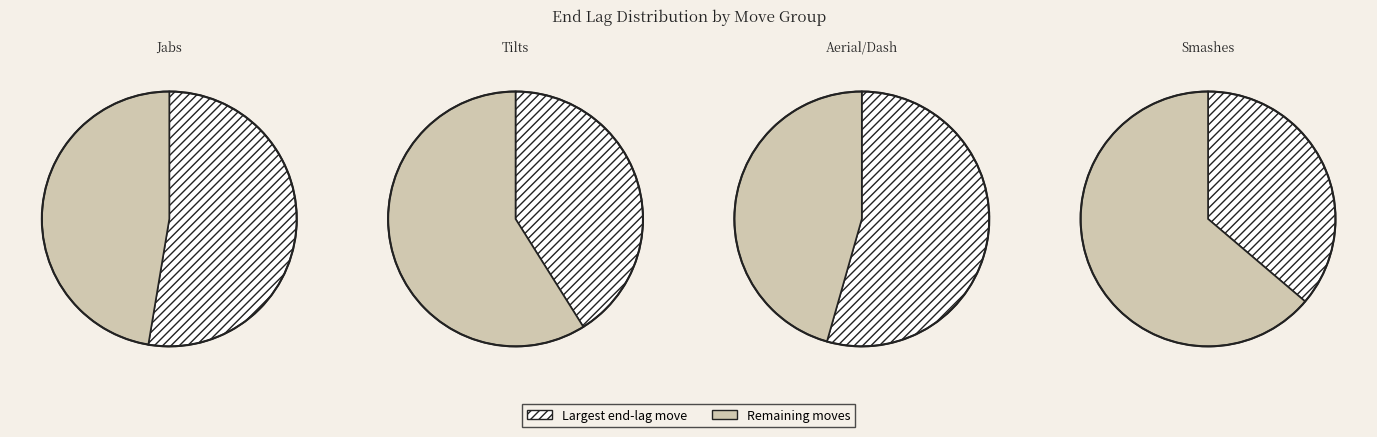

True or false: Jab 1 accounts for 1% of the total.

False